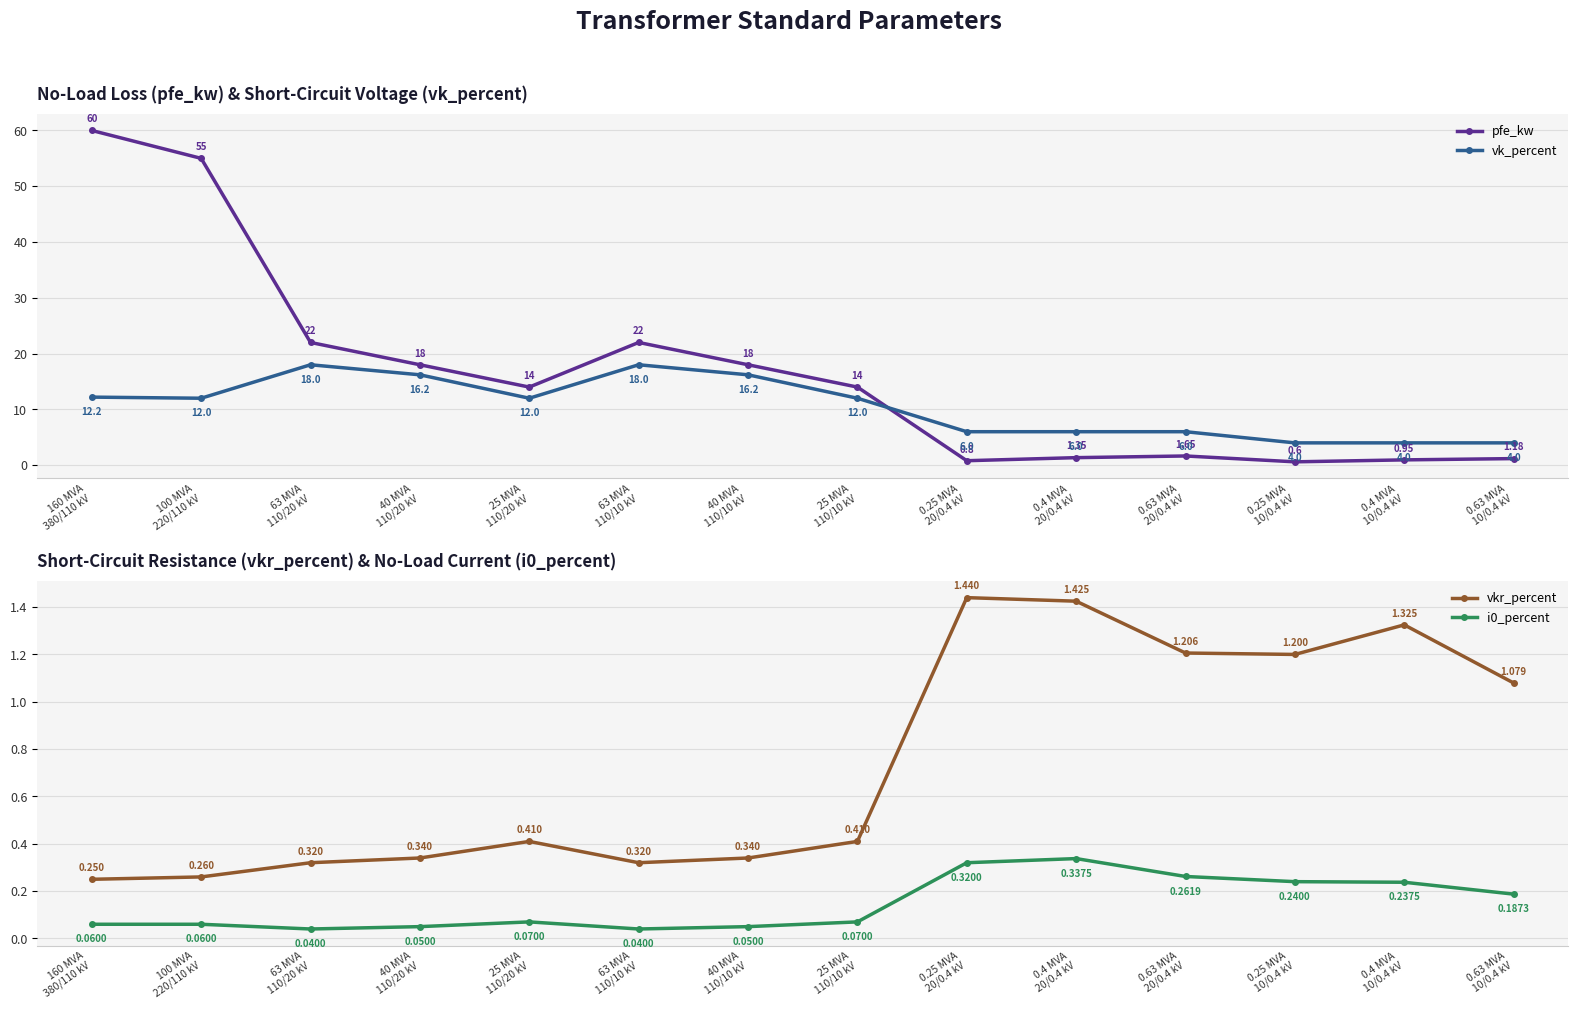

How many interior local valleys does the vk_percent series have?

2